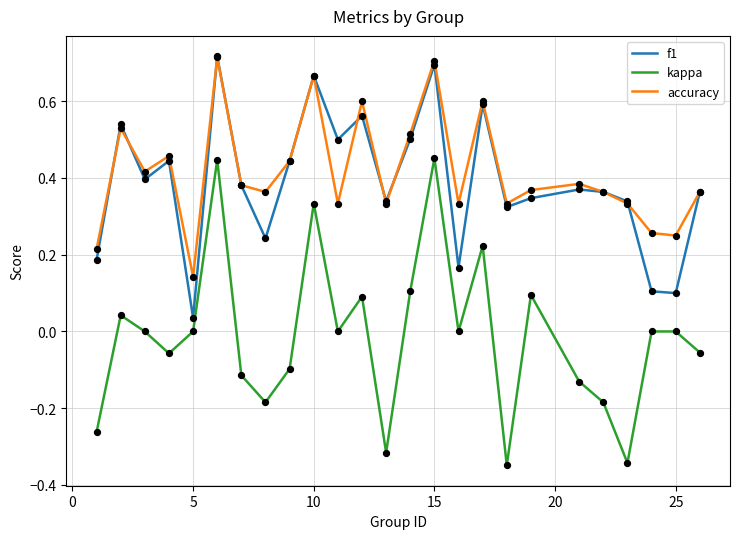

Which series has the widest spread of values?

kappa